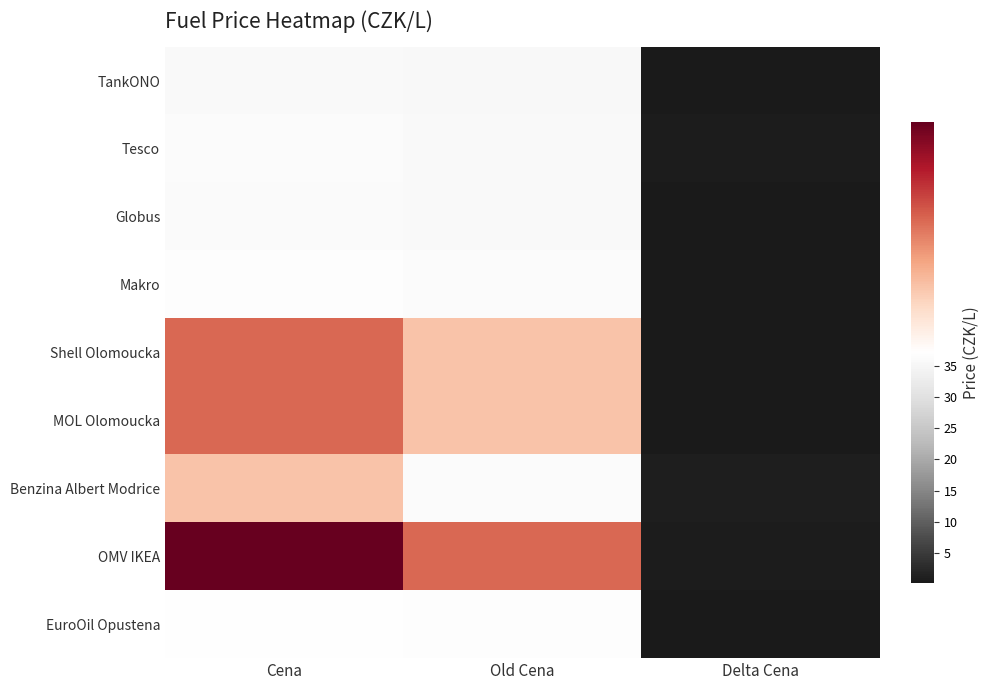

At which category does the chart reach its minimum across all series?

Delta Cena